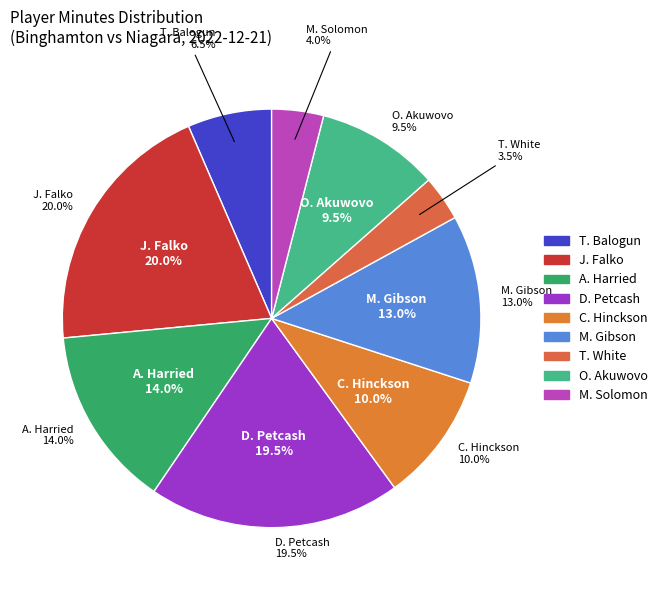

Which slice is the smallest?

T. White